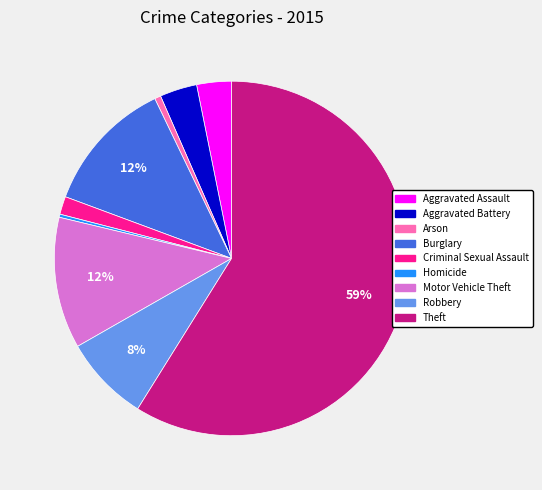

Which has a higher value, Criminal Sexual Assault or Arson?

Criminal Sexual Assault